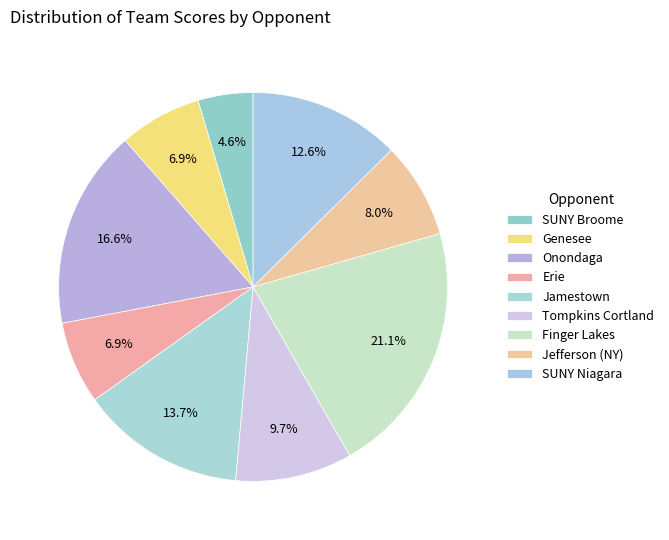

How many slices are in this pie chart?

9